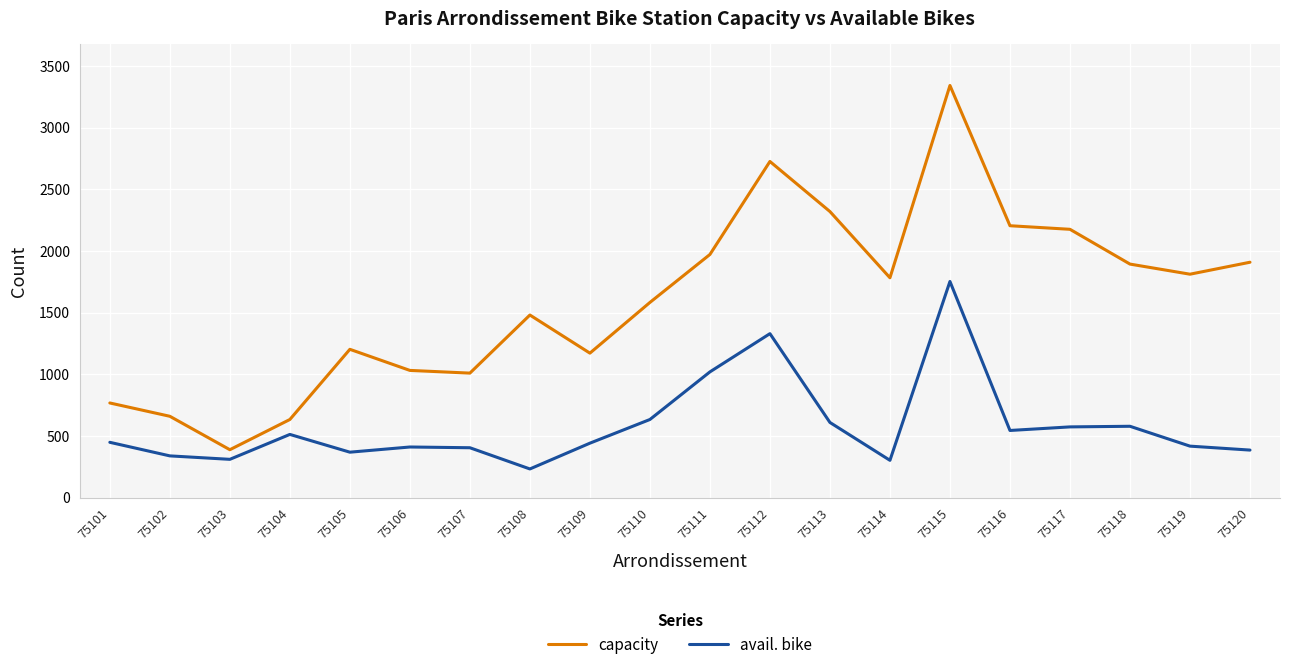

What are all the series names shown in the legend?

capacity, avail. bike